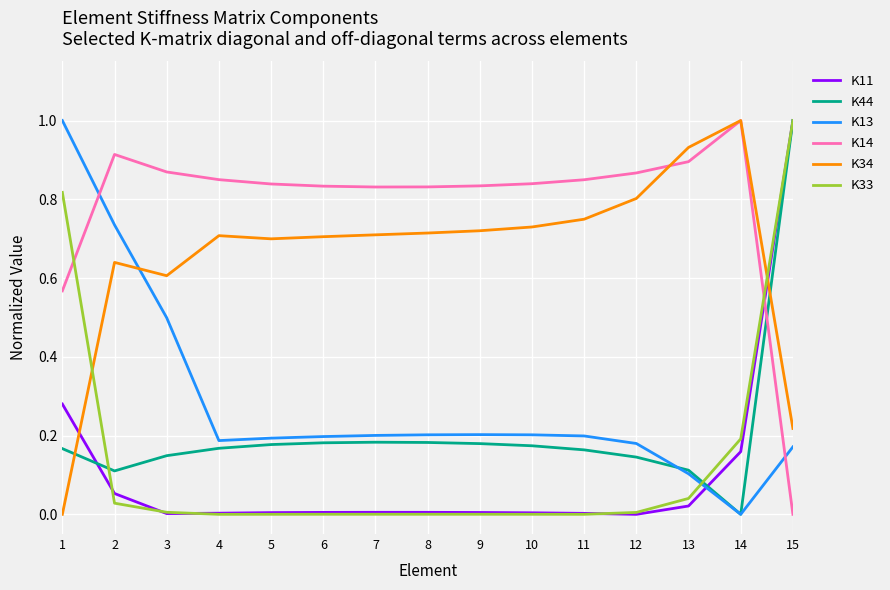

The K14 series shows 0.6 at 1. True or false?

True